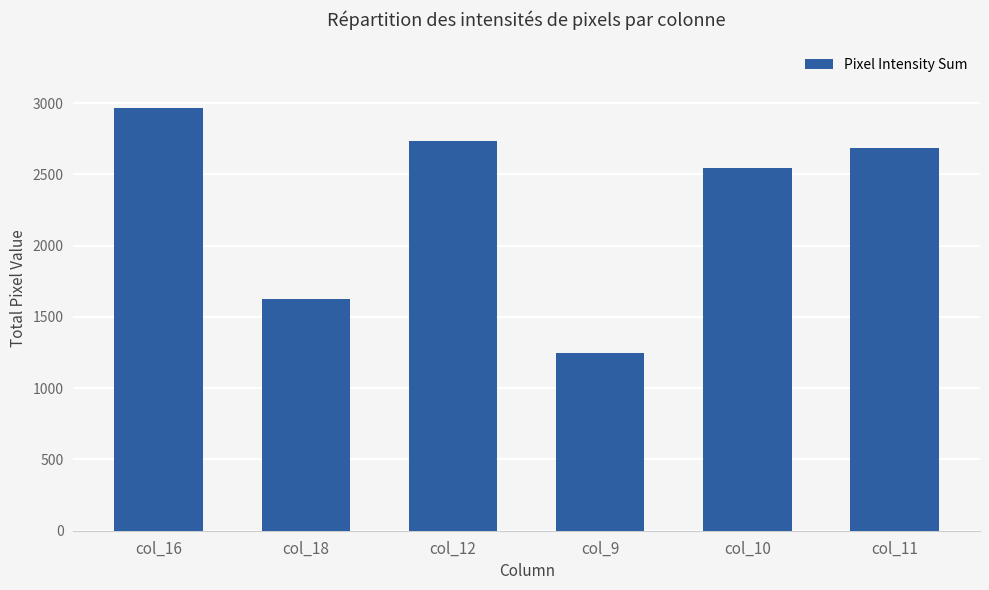

Are the bars horizontal?

No